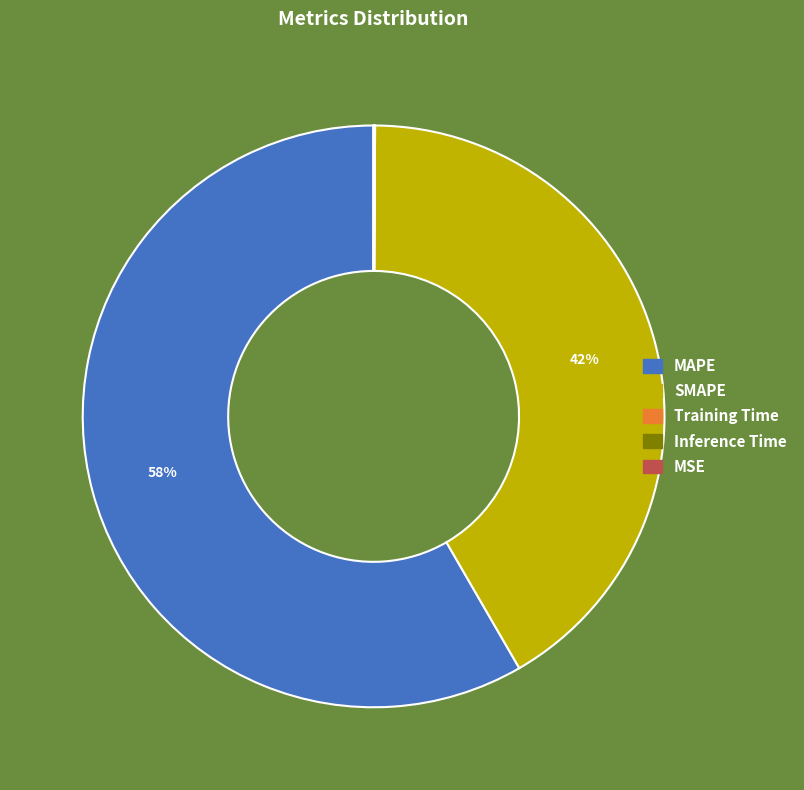

Is MAPE the majority of the pie?

Yes